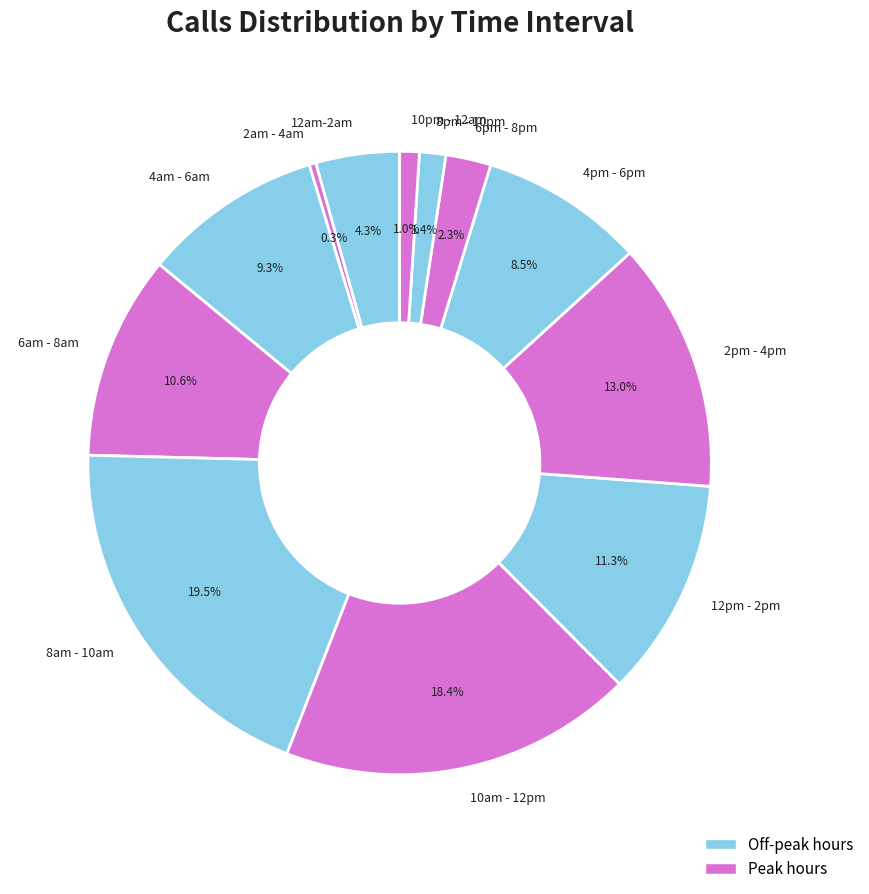

How many slices are in this pie chart?

12